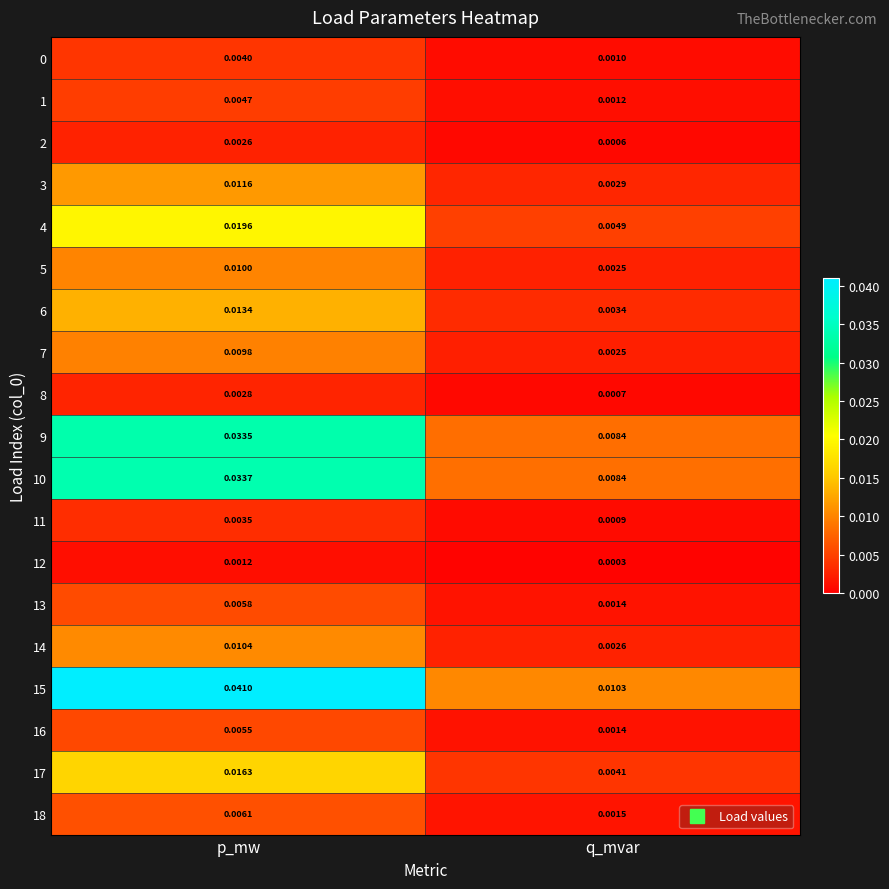

At which category does the chart reach its minimum across all series?

q_mvar